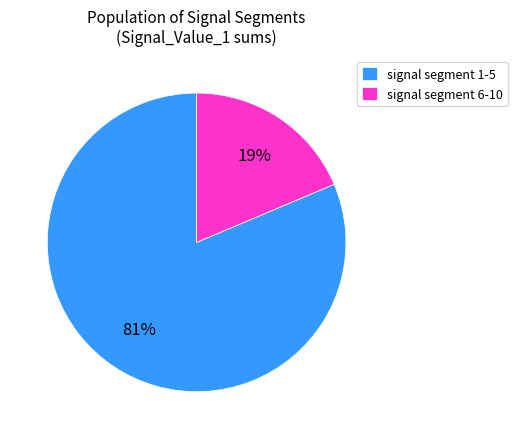

Which slice represents more than half of the pie?

signal segment 1-5